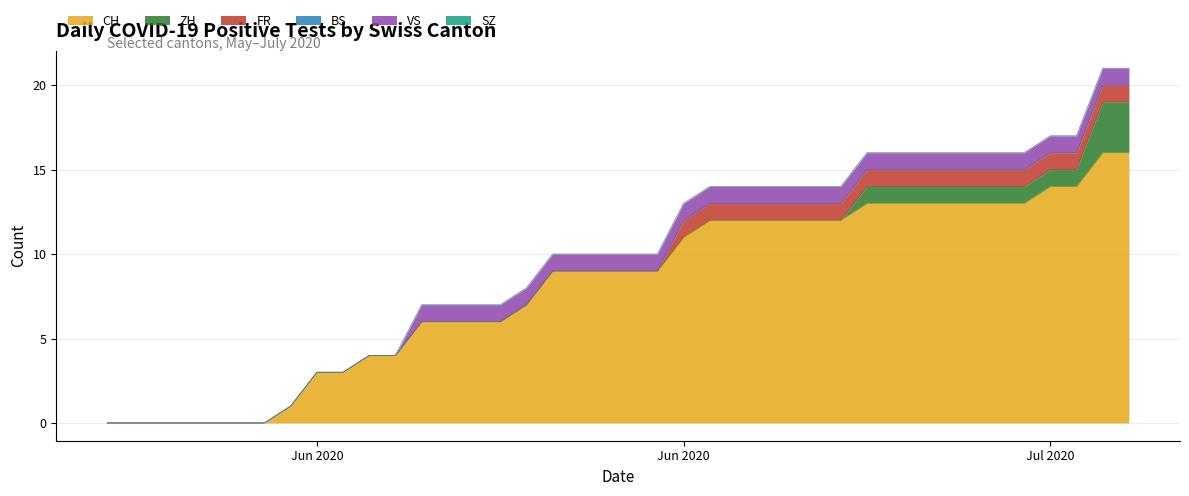

Is the value of SZ at 21 greater than the value of ZH at 27?

No